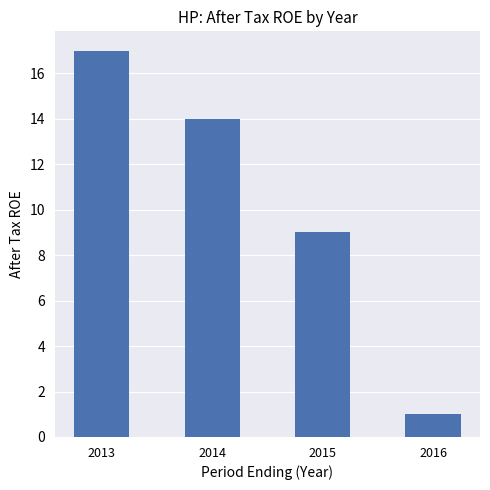

What is the difference between the maximum and second lowest values?

8